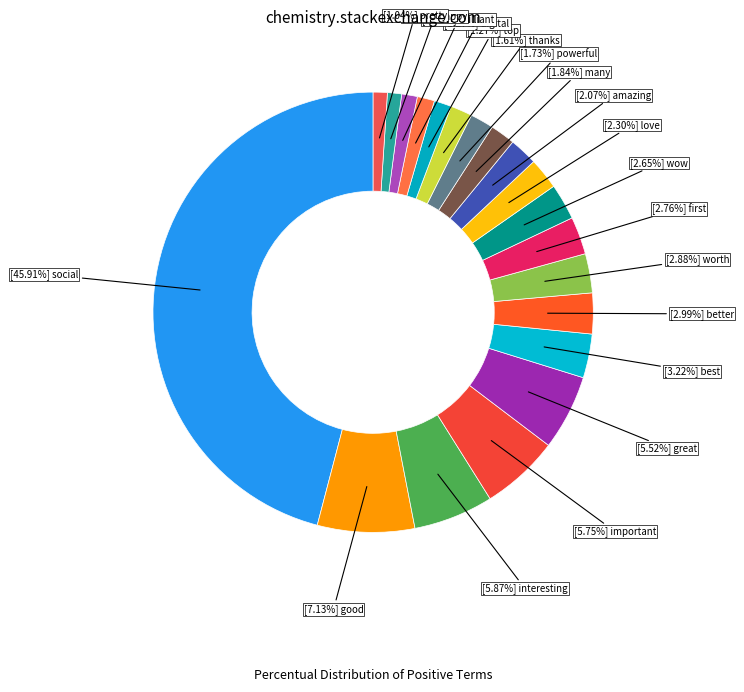

Is the sum of [2.07%] amazing and [7.13%] good greater than half?

No